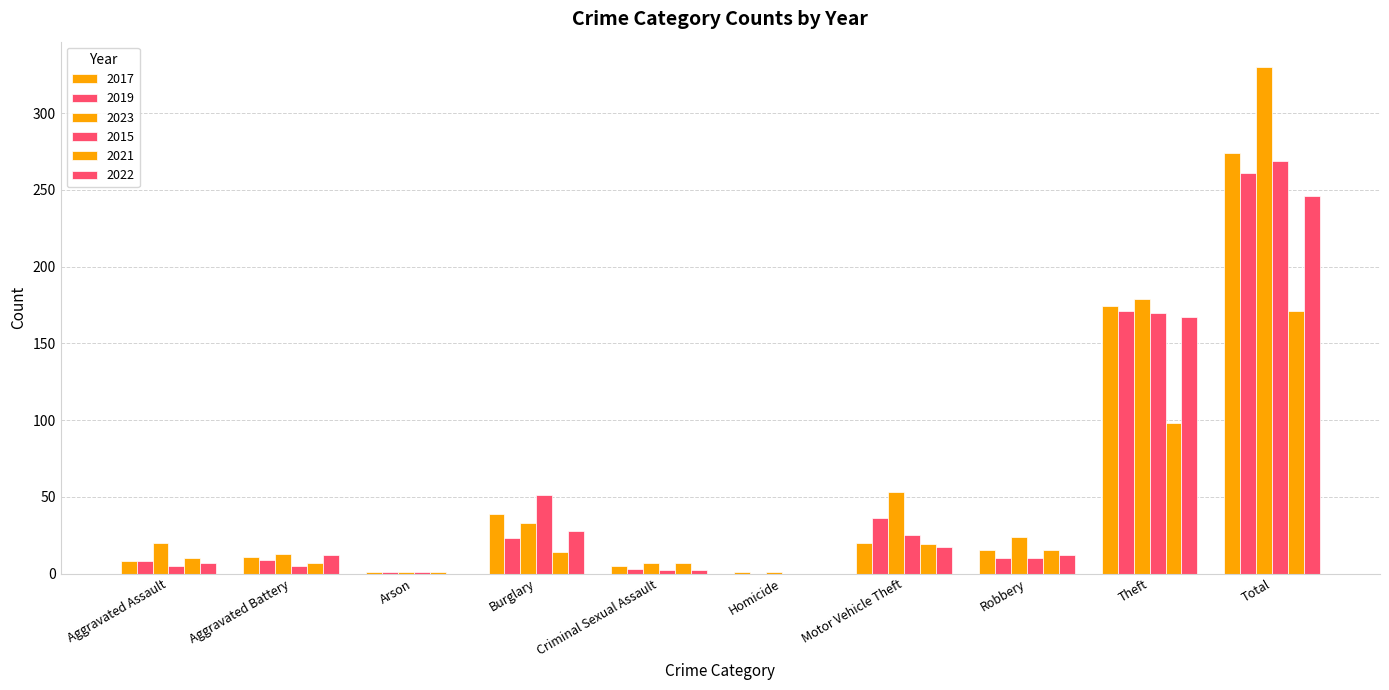

What is the value of the 2015 bar at the 2nd from the left?

5